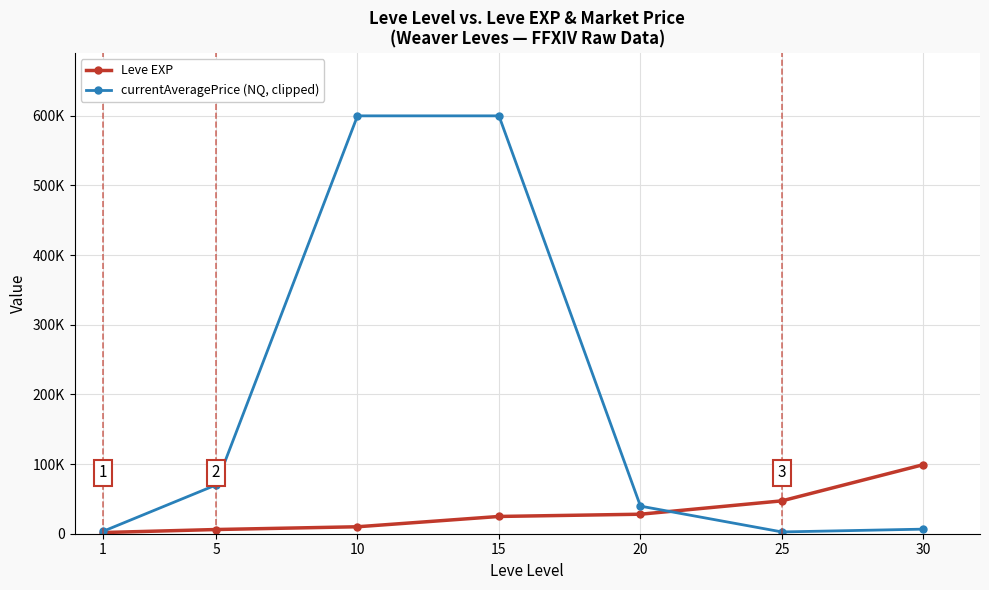

The value of currentAveragePrice (NQ, clipped) at 5 is 70007. True or false?

True